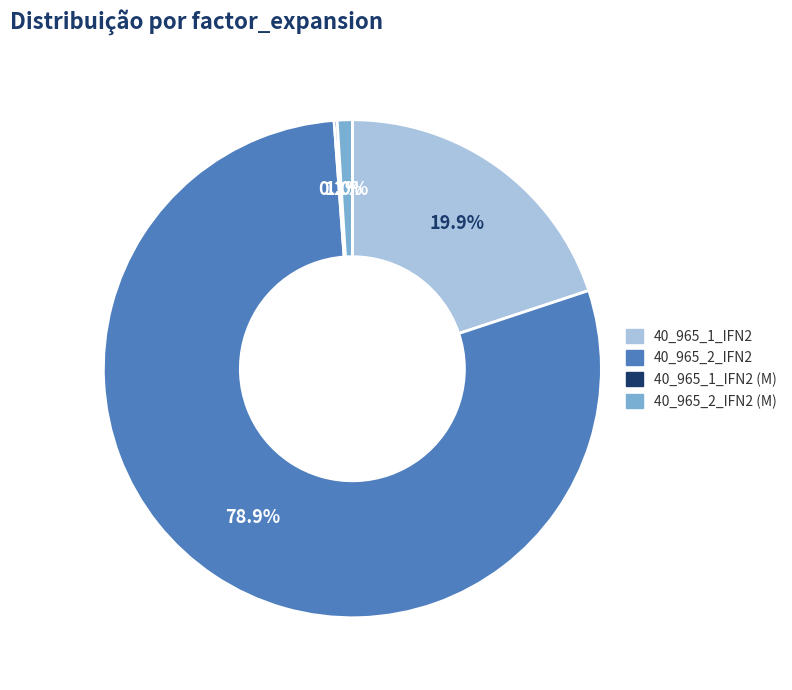

Combined, what portion of the pie is 40_965_2_IFN2 and 40_965_2_IFN2 (M)?

79.9%